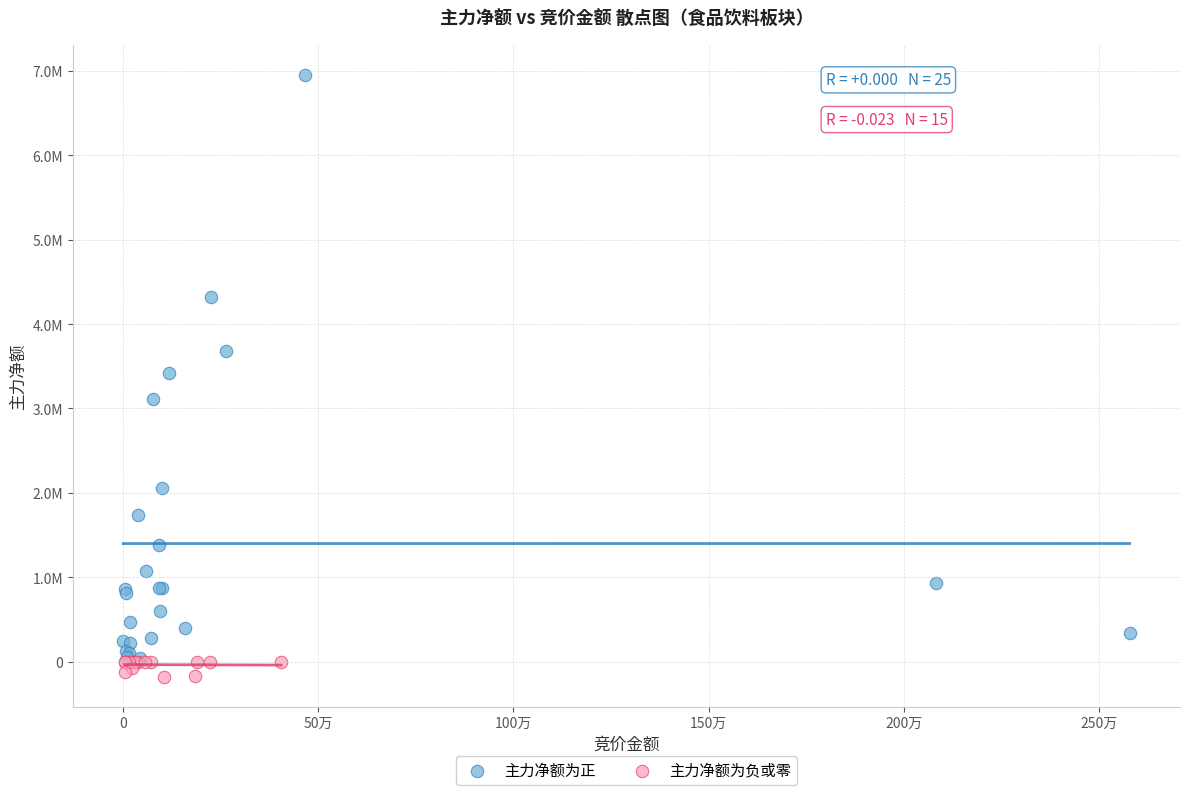

What are all the series names shown in the legend?

主力净额为正, 主力净额为负或零